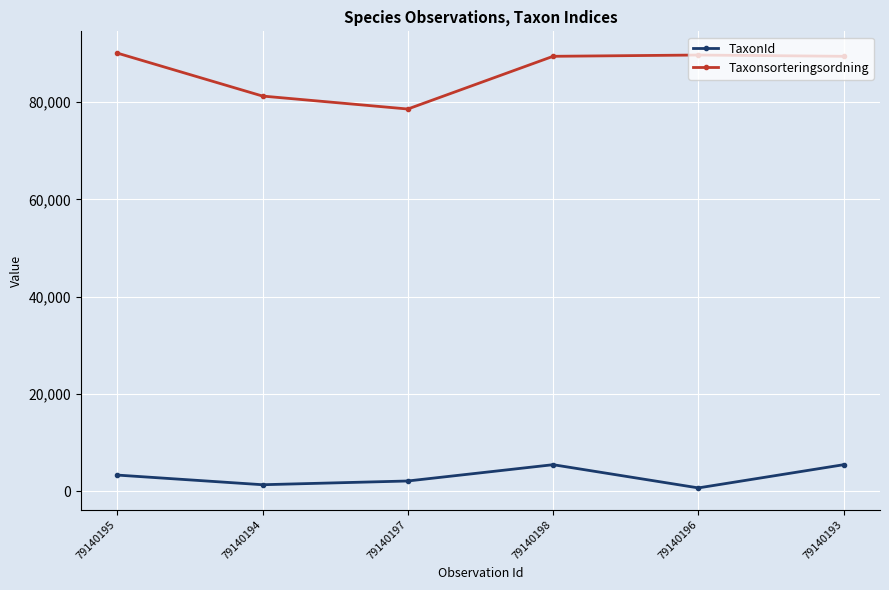

What is the spread (max minus min) of values at 79140194?

79924